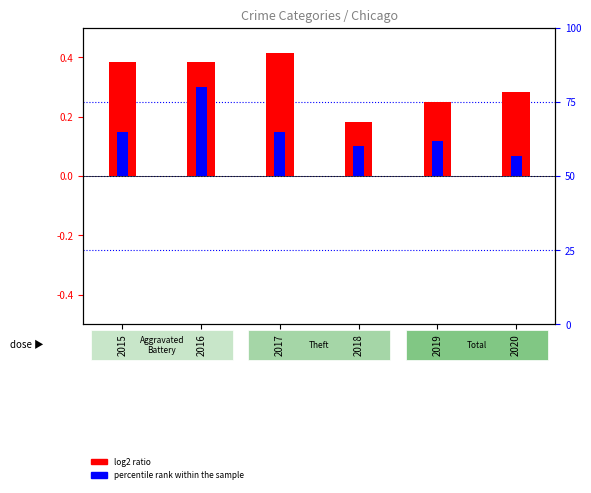

Count the number of data series in this chart.

2